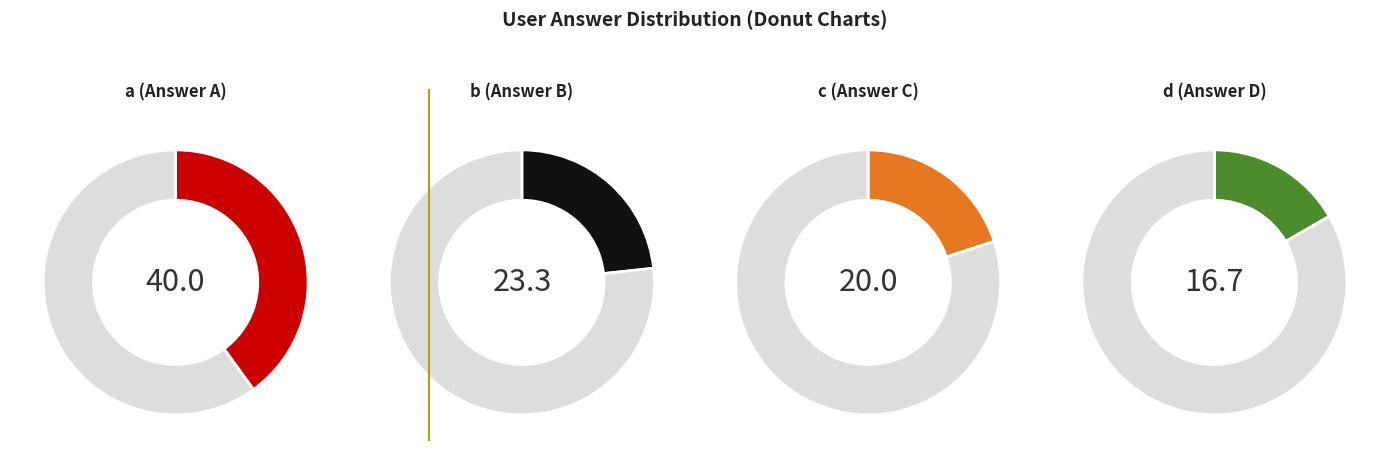

How many segments does this pie chart have?

4